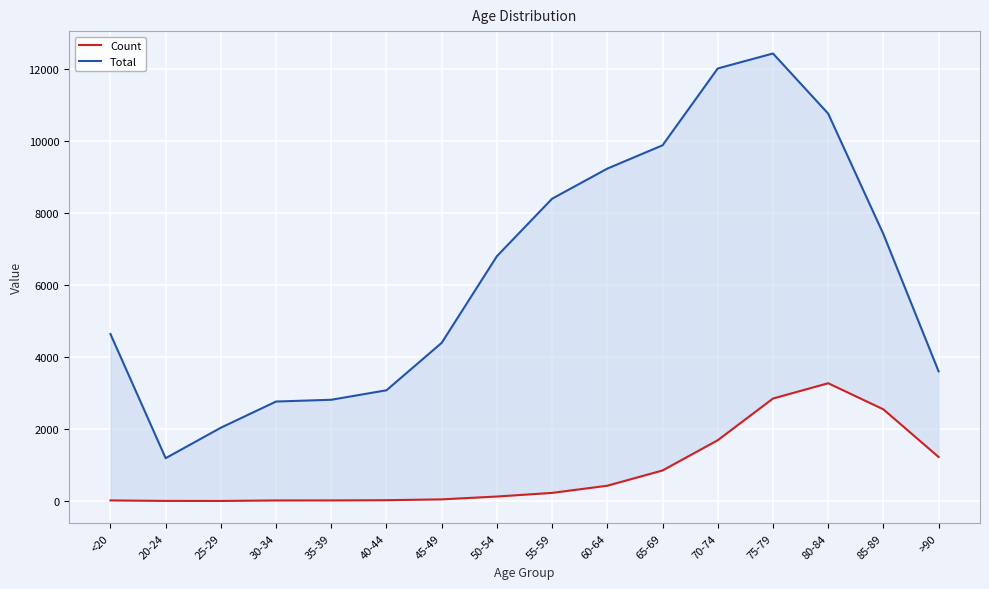

List the labels in order of Count value, smallest first.

25-29, 20-24, 30-34, <20, 35-39, 40-44, 45-49, 50-54, 55-59, 60-64, 65-69, >90, 70-74, 85-89, 75-79, 80-84